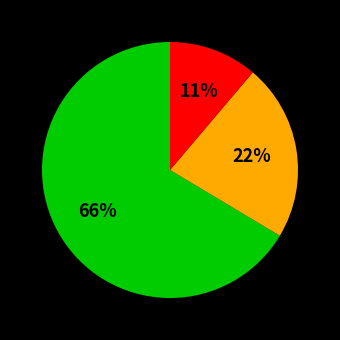

Does any single category account for the majority?

Yes